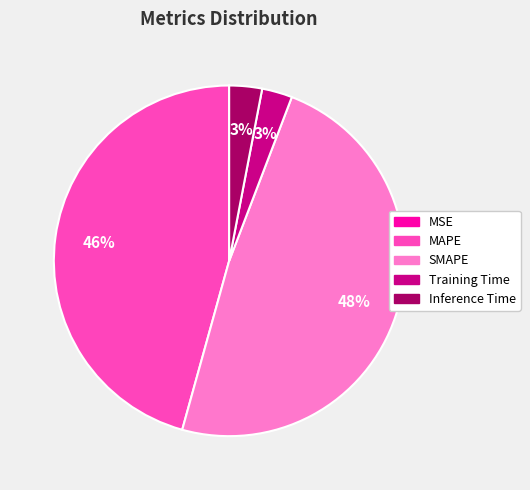

To the nearest percent, what is the average slice percentage?

20%